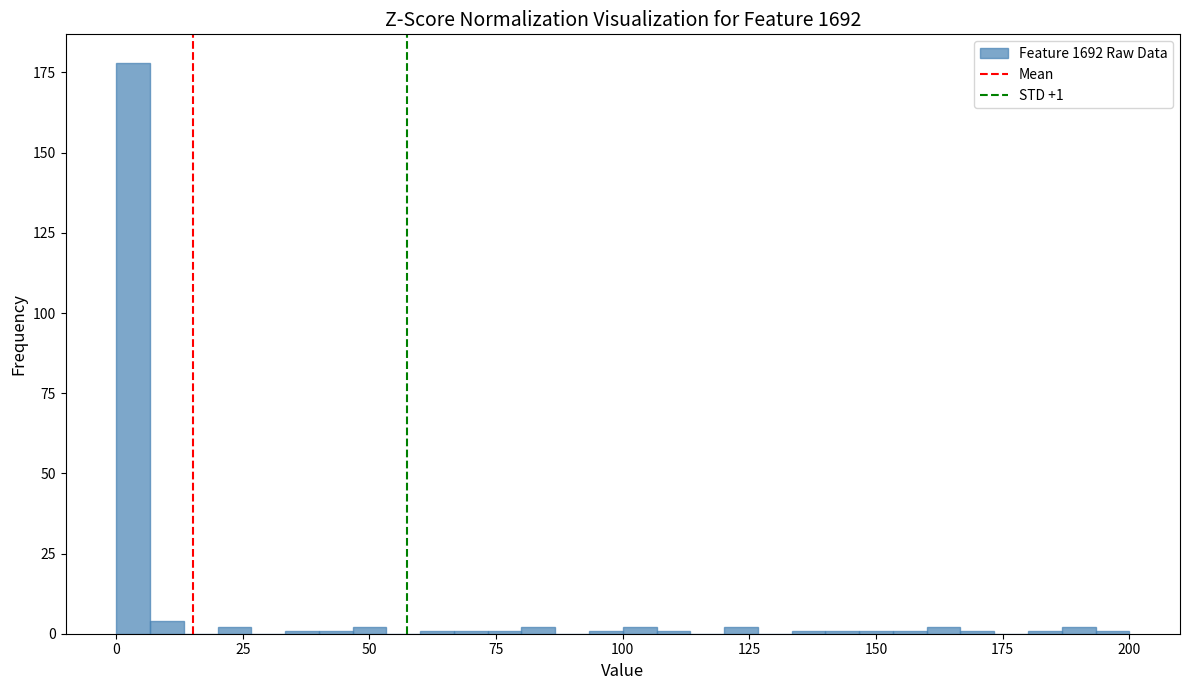

Read against the x-axis, roughly where is the centre of the tallest bar?

5